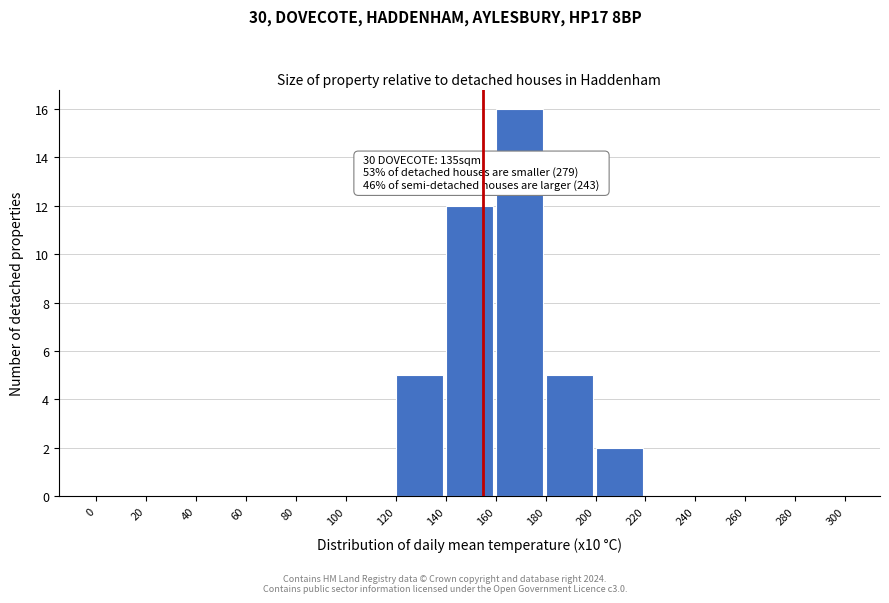

Over which range of the x-axis is the bar tallest?

160 to 180